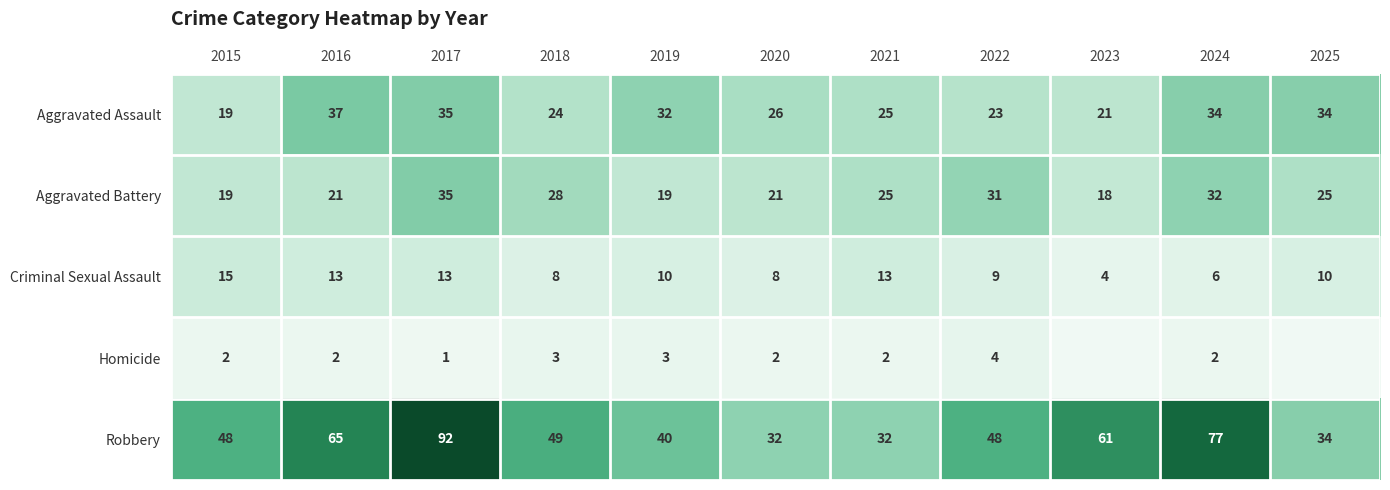

At which category does the chart reach its minimum across all series?

2023